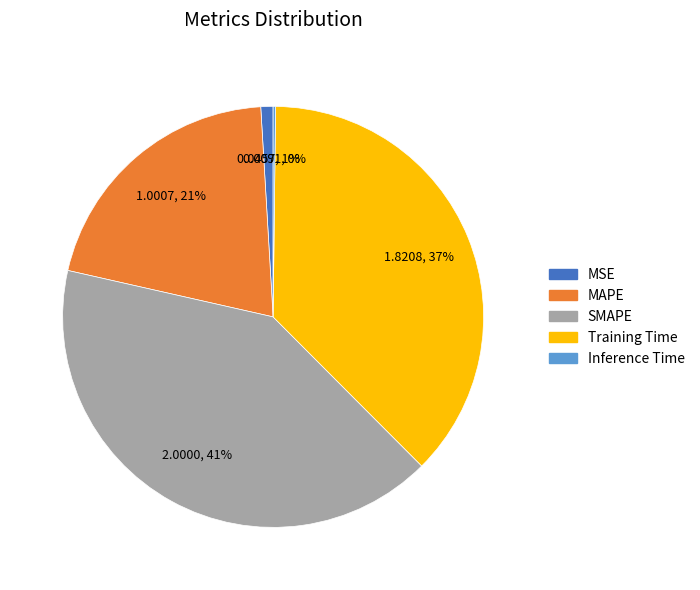

What is the ratio of the value at Training Time to the value at MAPE?

1.8